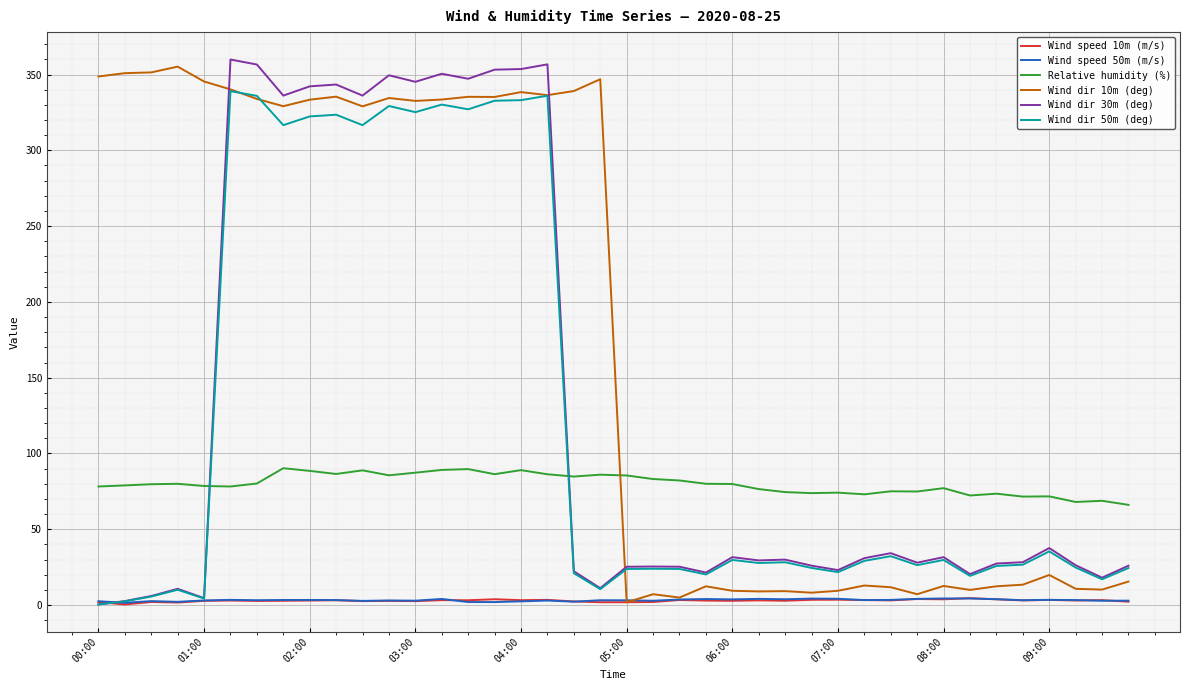

Which series has the largest total across all categories?

Wind dir 10m (deg)